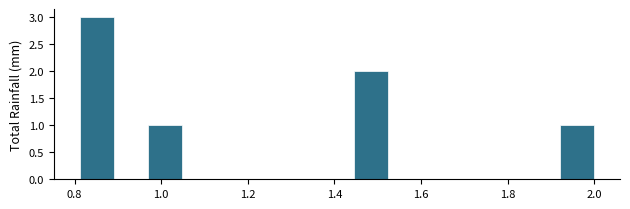

Read against the x-axis, roughly where is the centre of the tallest bar?

0.86